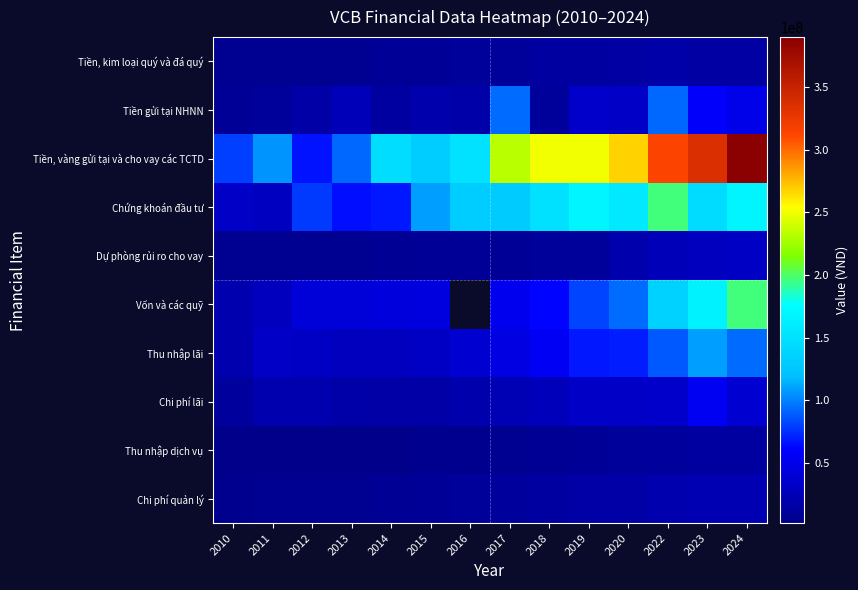

At how many categories does at least one series exceed 63775914?

14